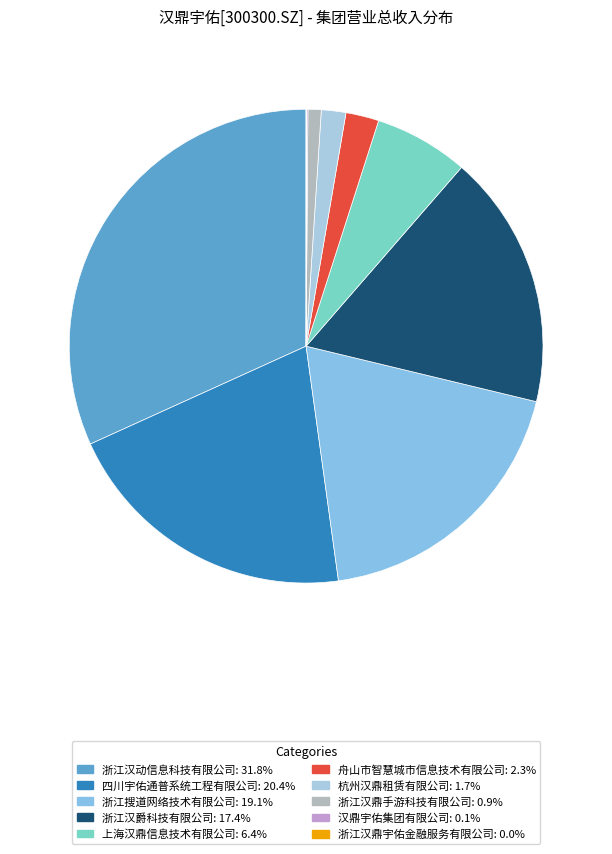

To the nearest percent, what is the average slice percentage?

10%